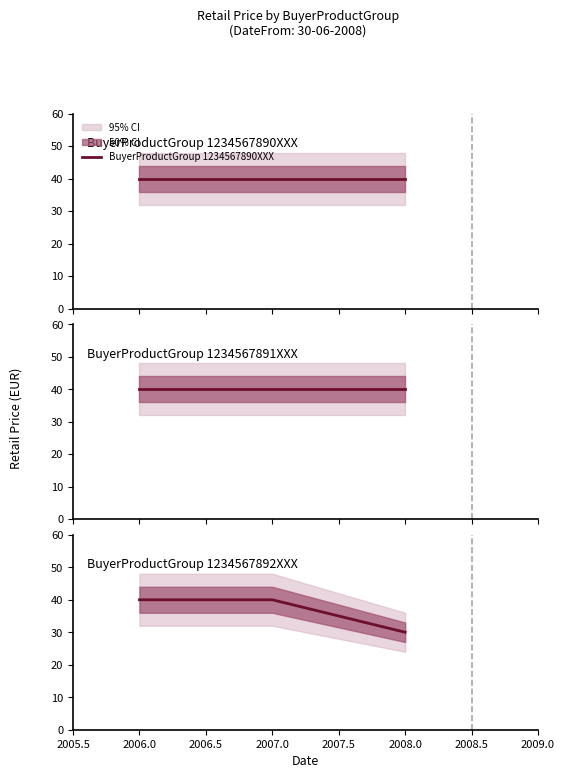

Count the number of data series in this chart.

3